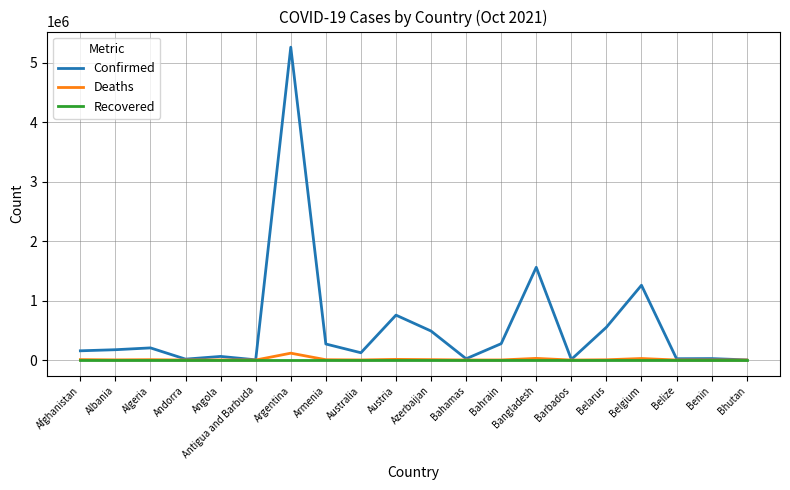

The value of Deaths at Albania is 2746. True or false?

True